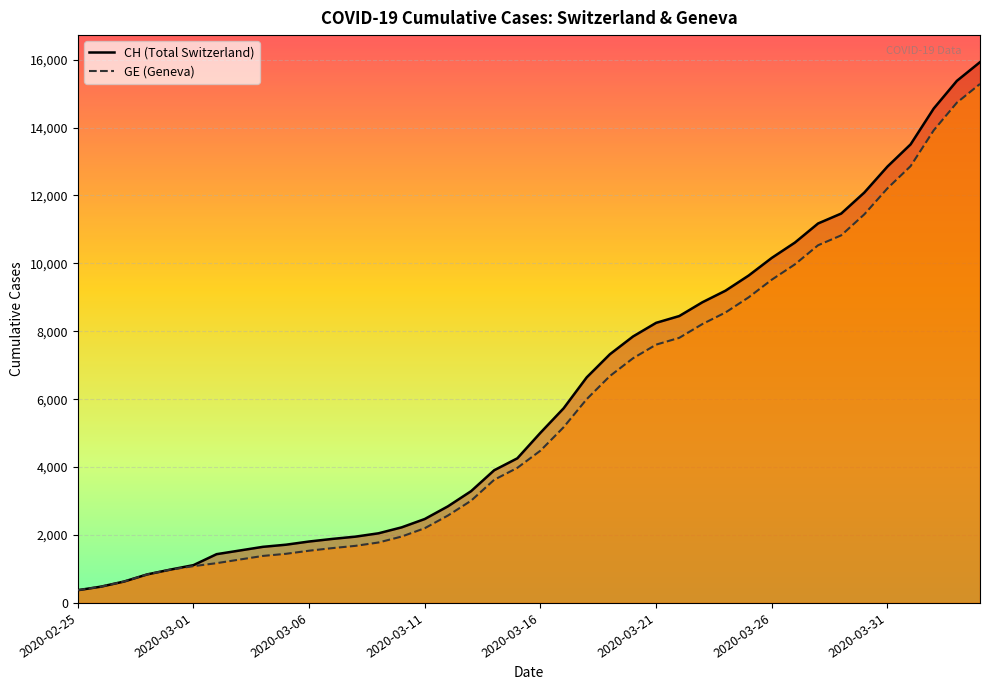

True or false: GE and CH cross at least once.

False